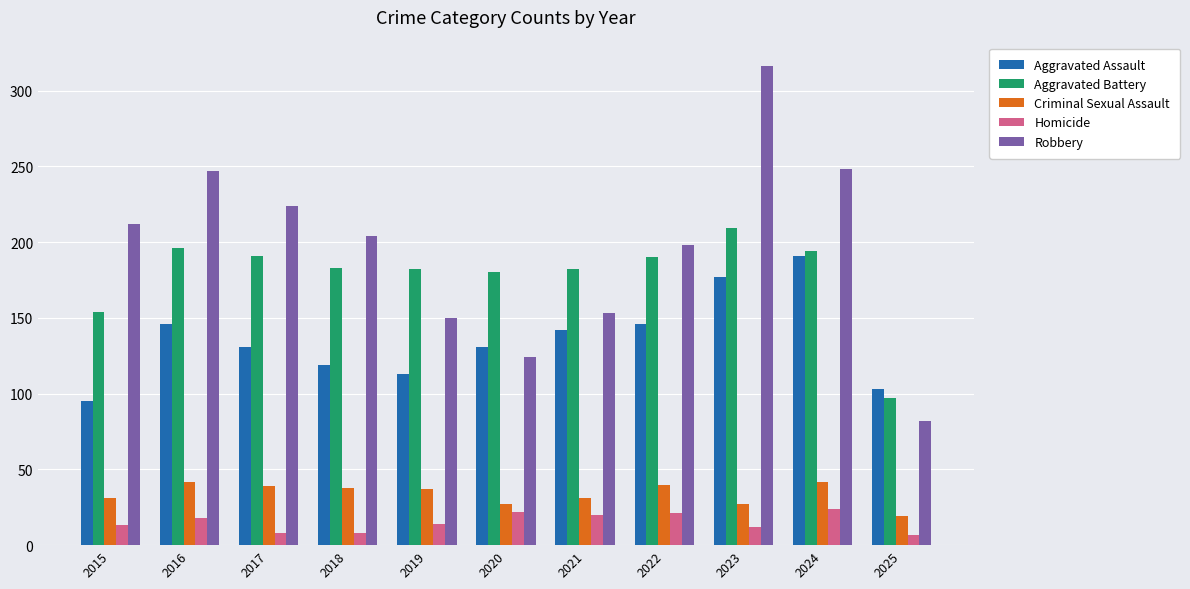

True or false: Aggravated Assault has a value of 238 at 2022.

False